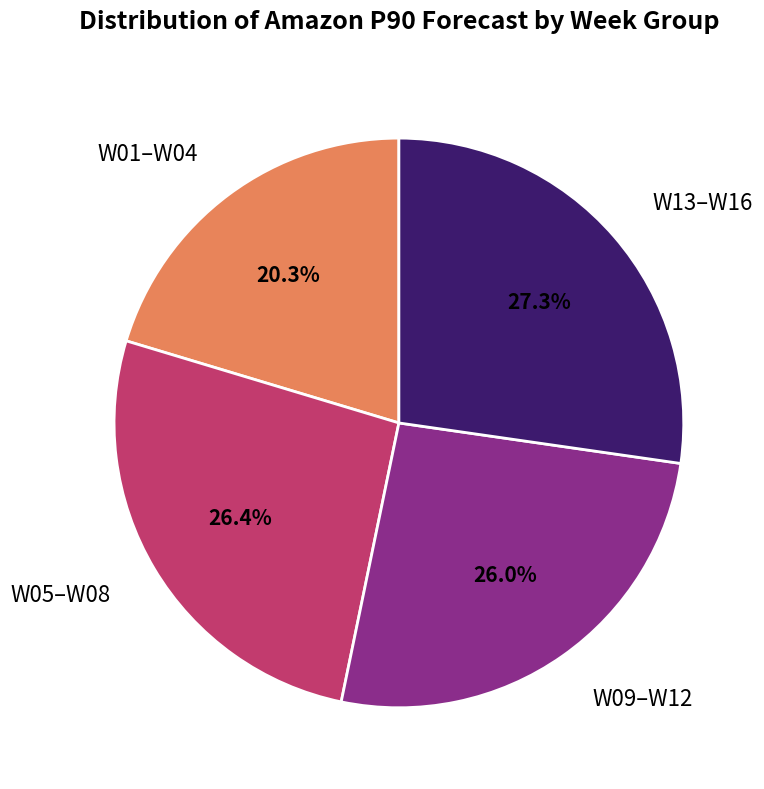

Which slice is the smallest?

W01–W04